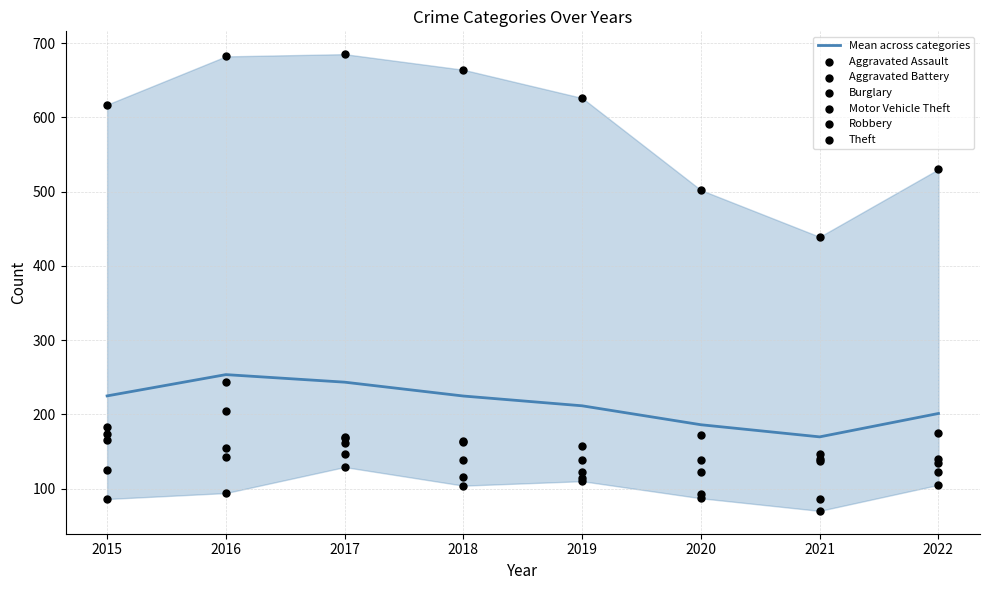

What is the total value across all series at 2020?

1116